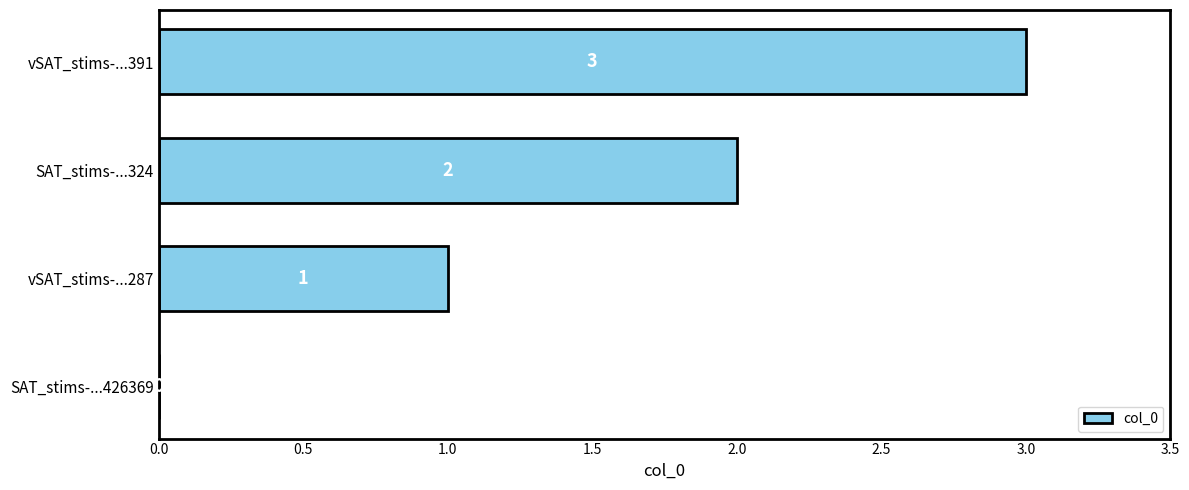

What is the sum of the values at vSAT_stims-...391 and SAT_stims-...426369?

3